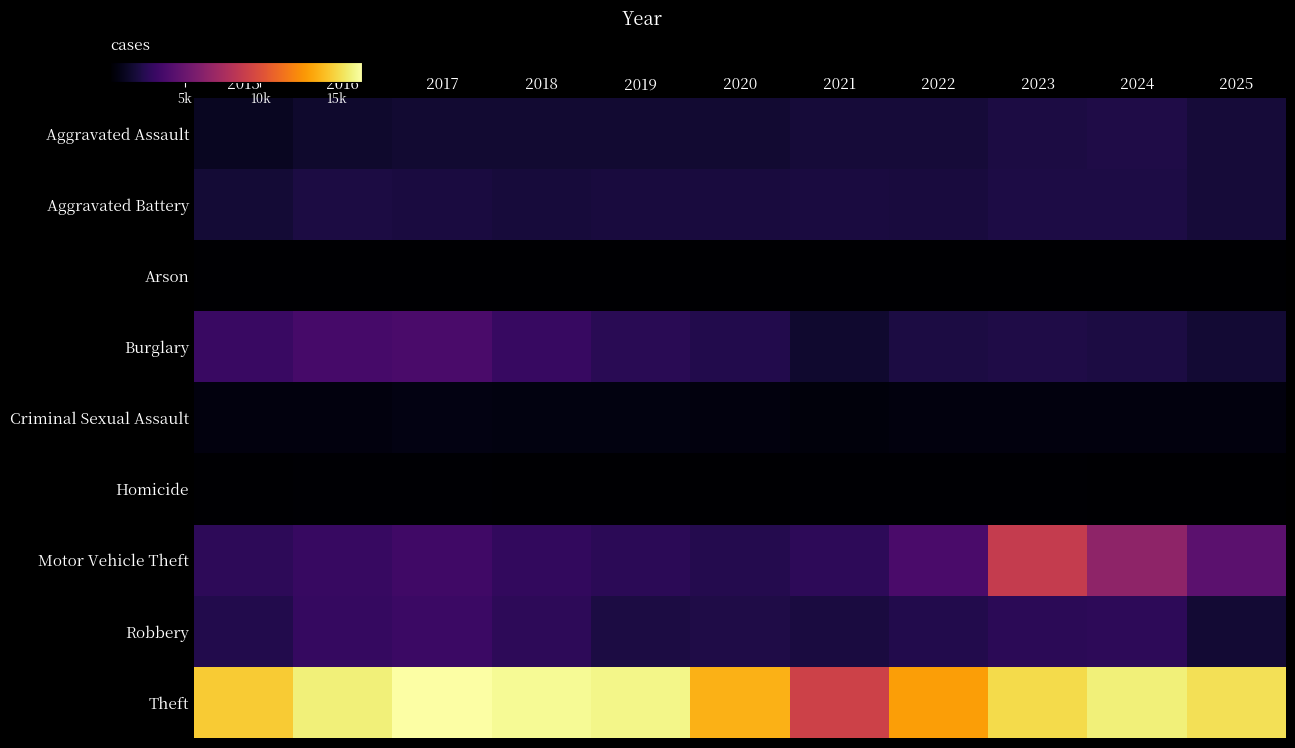

Rank the series by their maximum value, from lowest to highest.

Arson, Homicide, Criminal Sexual Assault, Aggravated Battery, Aggravated Assault, Robbery, Burglary, Motor Vehicle Theft, Theft